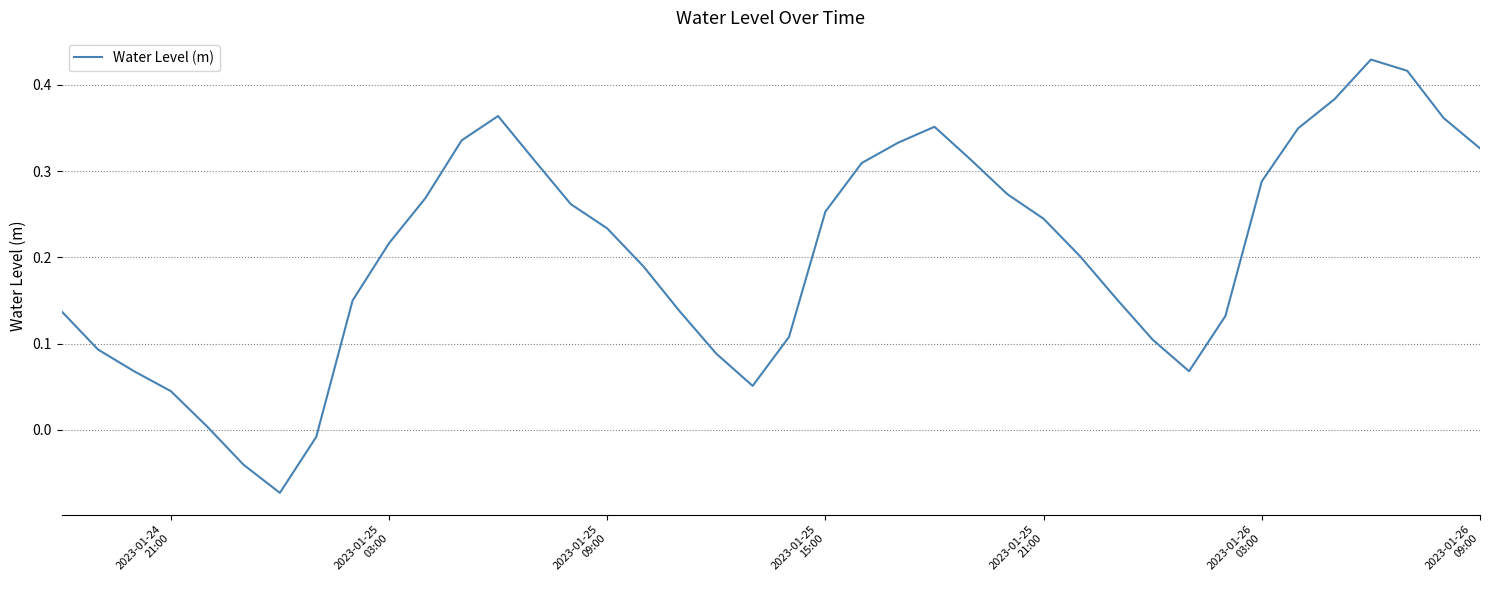

What is the difference between the maximum and minimum values?

0.5